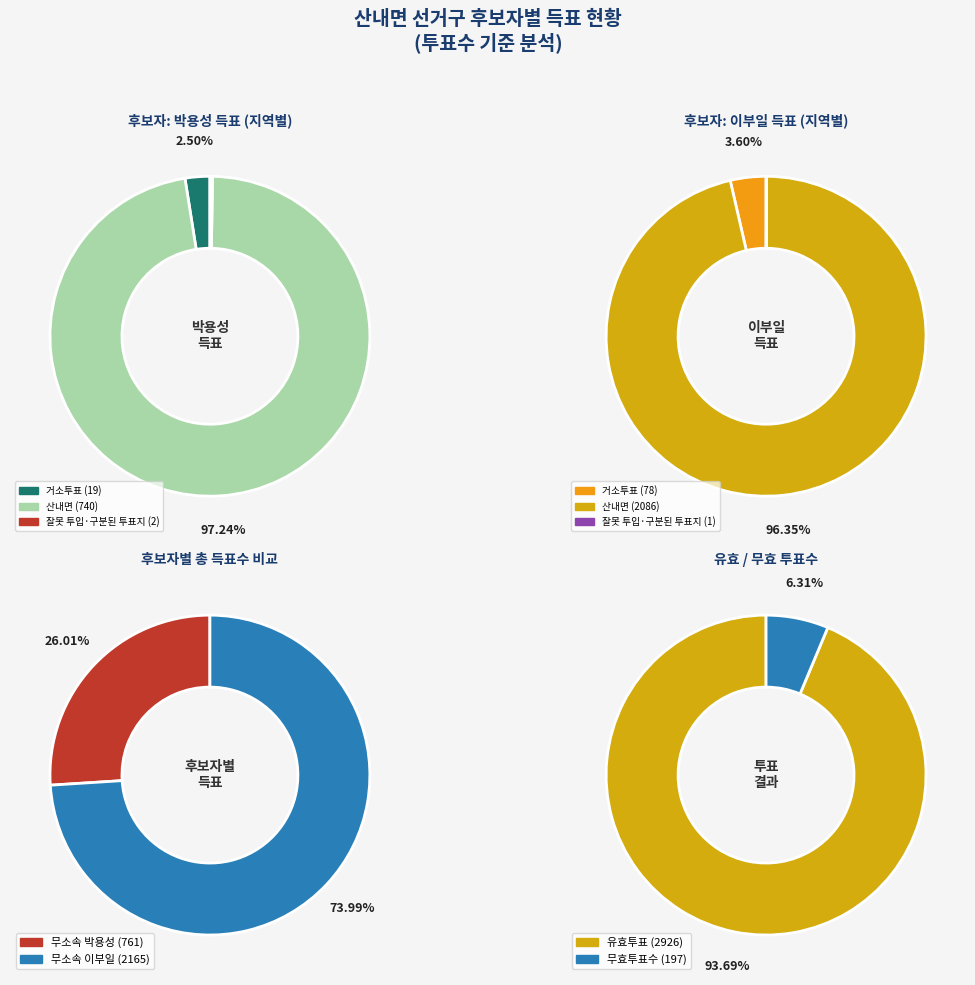

What percentage do 거소투표 and 잘못 투입·구분된 투표지 together represent?

2.8%